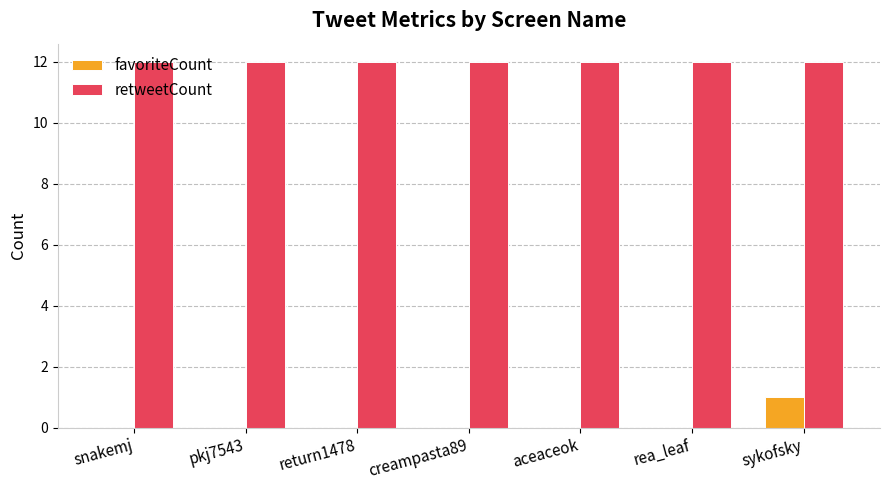

What is the maximum value shown in the chart?

12